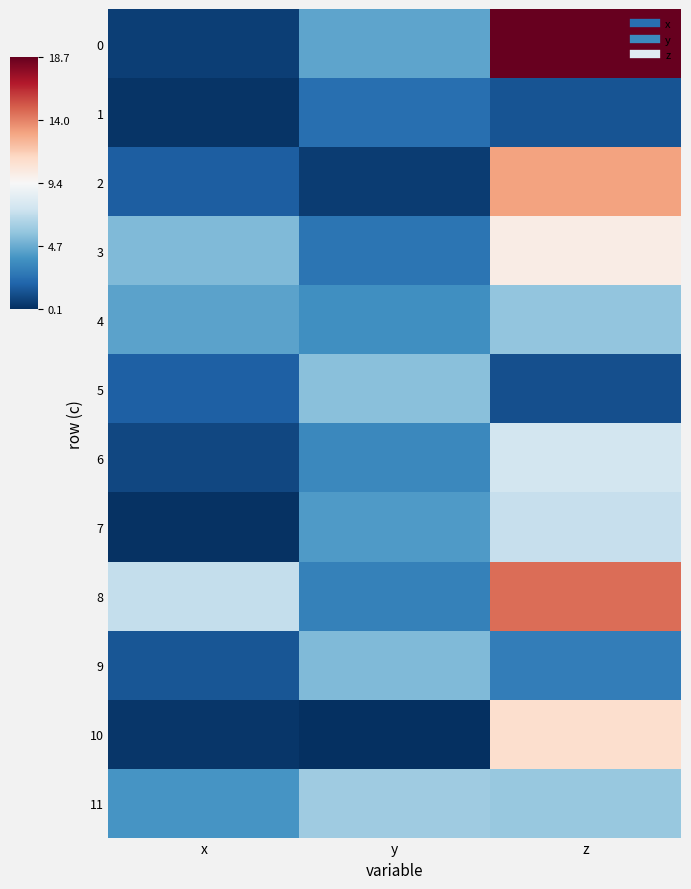

Reading left to right, transcribe all the data shown in this chart.

0: x=0.6	y=4.5	z=18.7
1: x=0.2	y=2.3	z=1.3
2: x=1.7	y=0.6	z=13.1
3: x=5.3	y=2.6	z=10.1
4: x=4.4	y=3.7	z=5.7
5: x=1.8	y=5.5	z=1.2
6: x=0.9	y=3.4	z=7.7
7: x=0.2	y=4.1	z=7.3
8: x=7.1	y=3.1	z=14.6
9: x=1.5	y=5.3	z=2.9
10: x=0.3	y=0.1	z=10.9
11: x=3.9	y=6.1	z=5.9